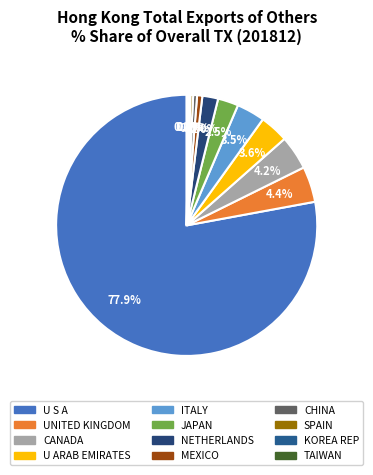

What percentage do MEXICO and SPAIN together represent?

1.0%